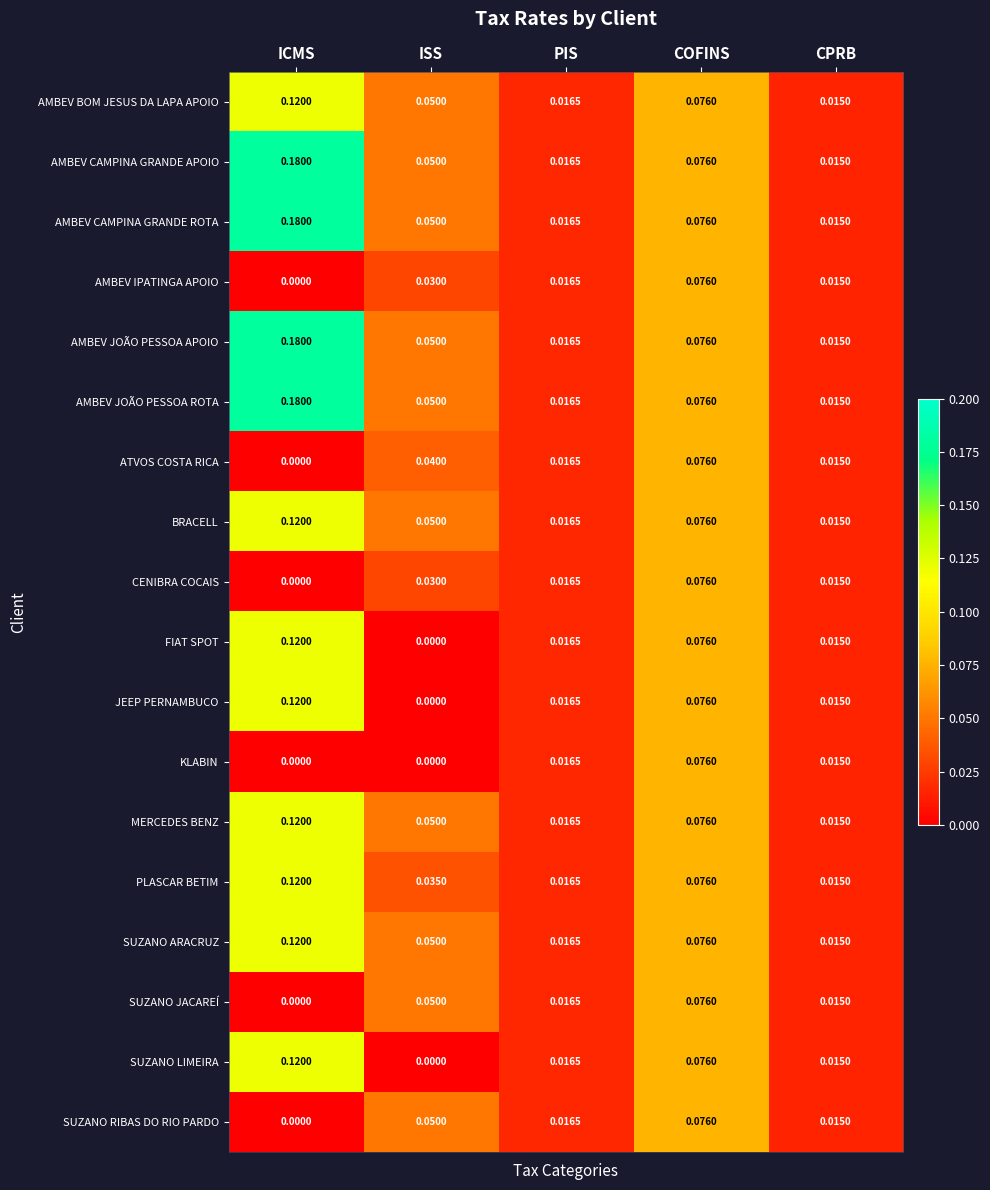

At which category is the sum across all series the highest?

ICMS